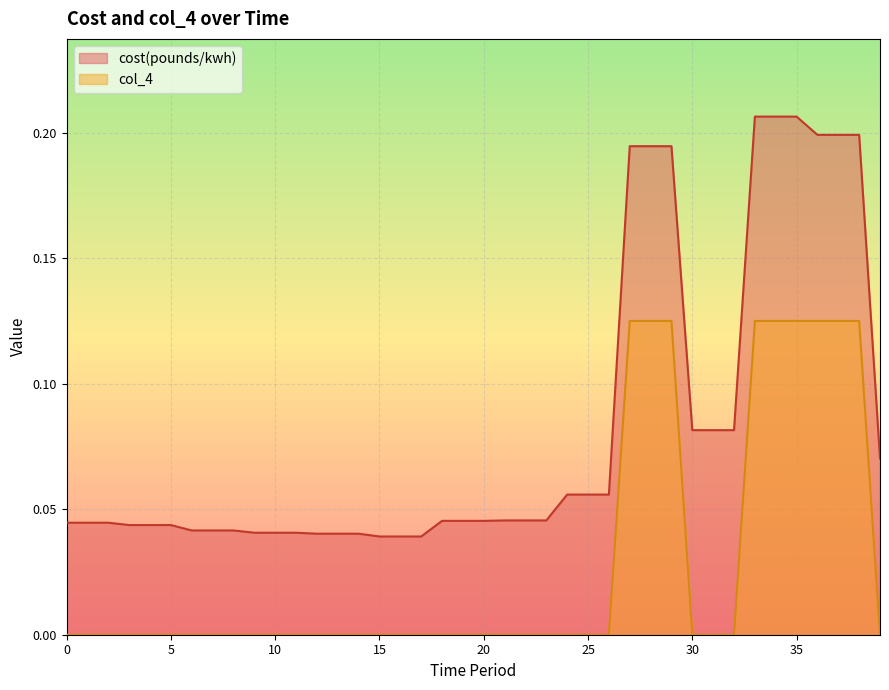

What is the value of the cost(pounds/kwh) point at the 27th from the left?

0.1